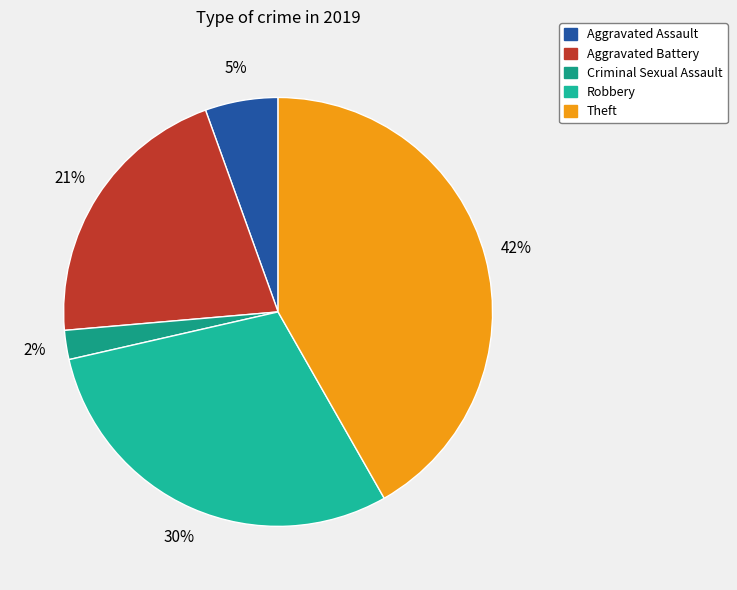

How many slices are in this pie chart?

5